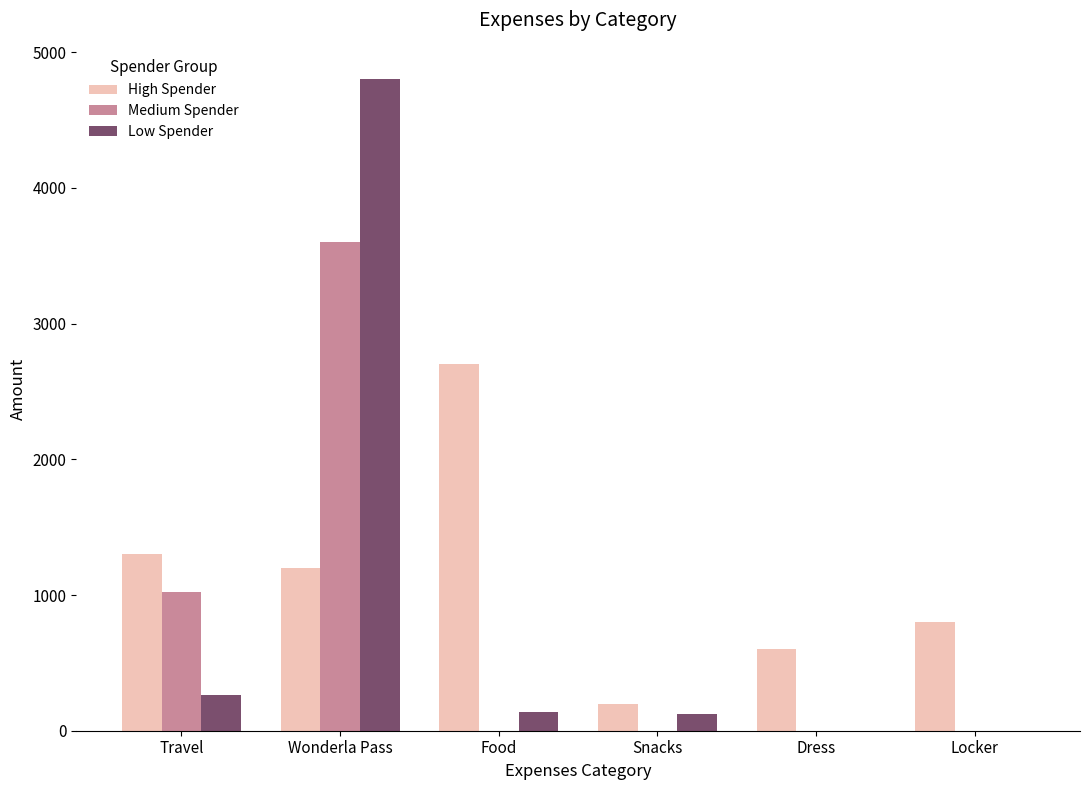

What is the approximate value of High Spender at Dress, to the nearest 10?

600